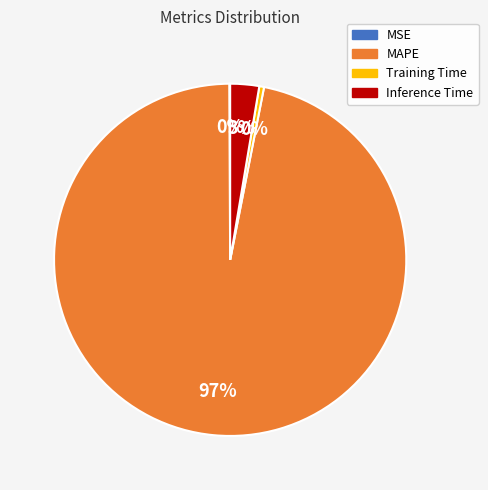

The Inference Time slice represents 3% of the pie. True or false?

True